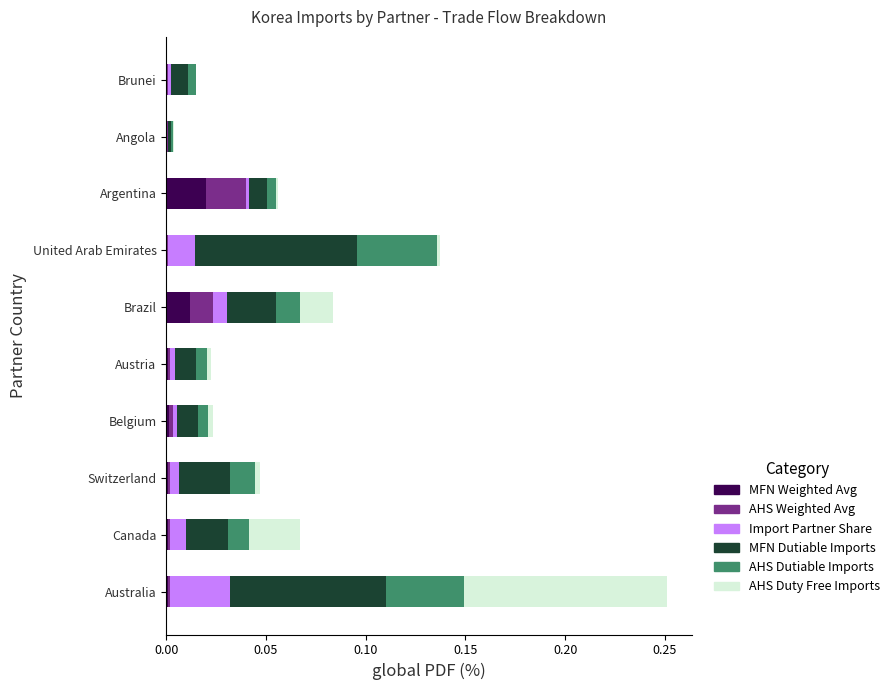

At which category is the sum across all series the highest?

Australia